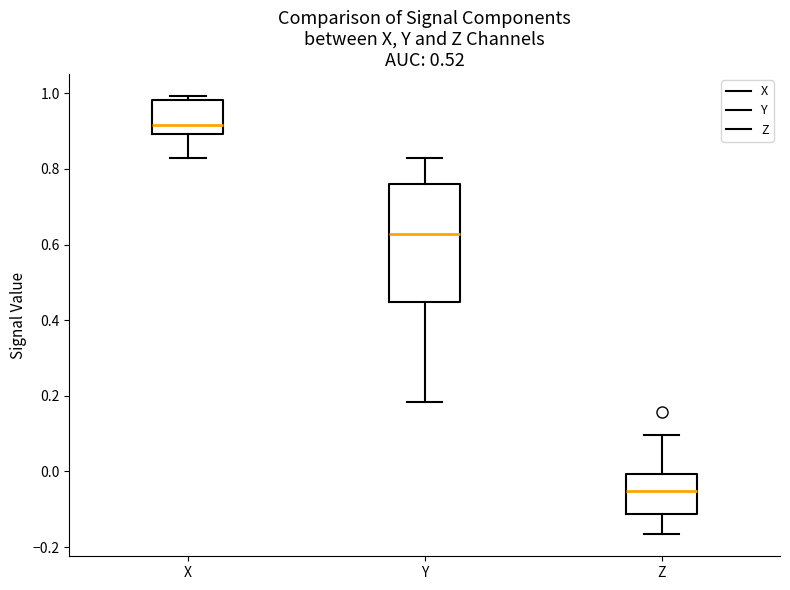

Reading left to right, transcribe this box plot: for each box, give where its median line is, the range the box spans, and where its two whiskers end, as read against the y-axis. The values are not printed on the chart, so give them approximately, as read against the axis.

X: median 0.92, box 0.90 to 0.98, whiskers 0.82 to 1.00
Y: median 0.62, box 0.44 to 0.76, whiskers 0.18 to 0.82
Z: median -0.06, box -0.12 to 0.00, whiskers -0.16 to 0.10